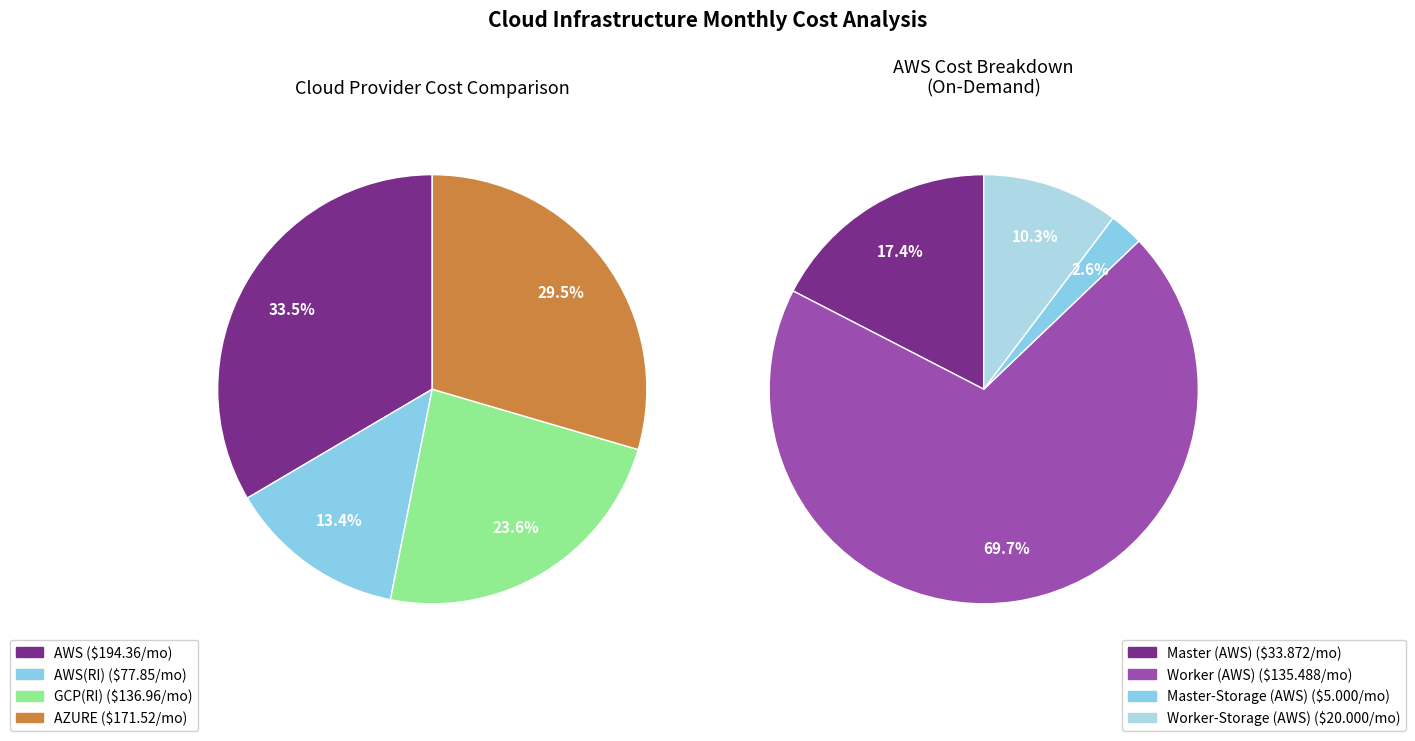

To the nearest percent, what portion does AWS(RI) represent?

13%